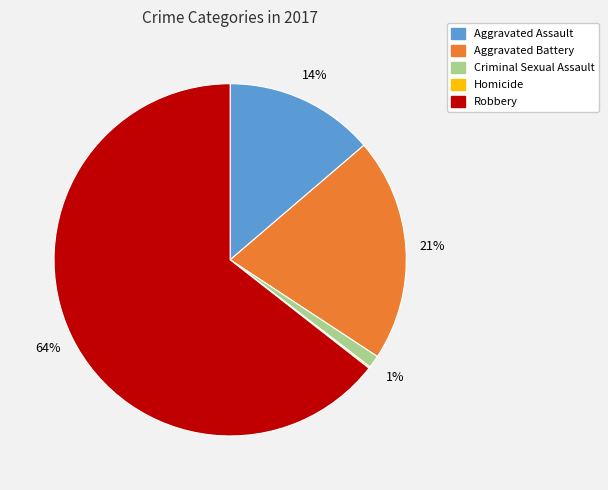

Which category has the biggest portion of the pie?

Robbery